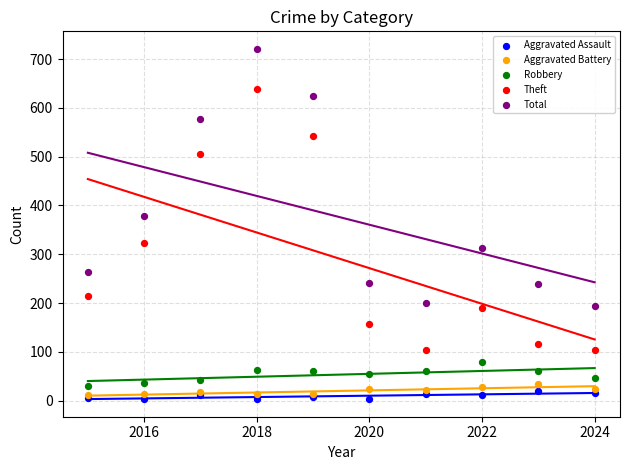

Which series reaches the maximum Y coordinate?

Total